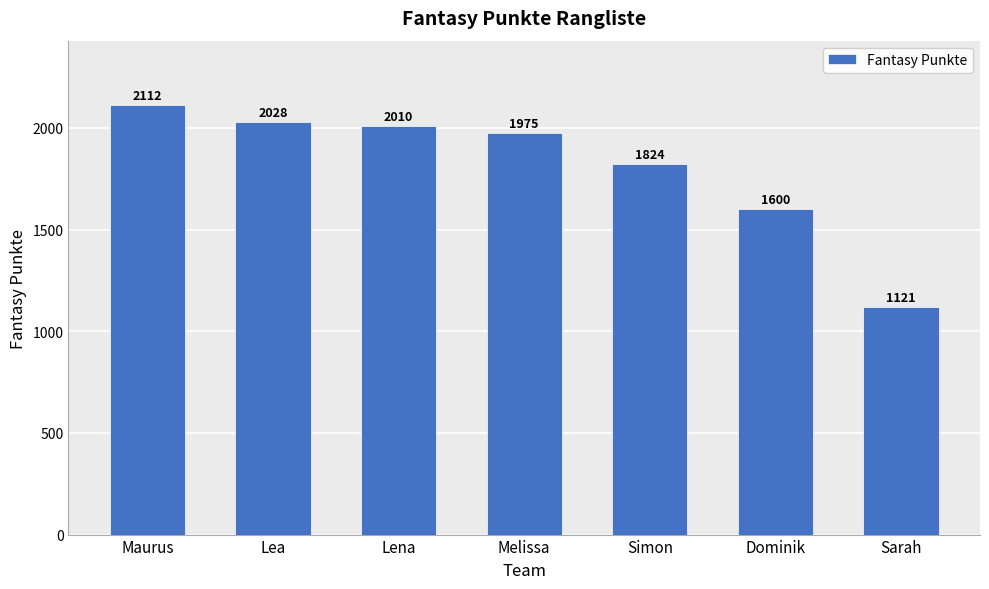

Rank the categories by value from highest to lowest.

Maurus, Lea, Lena, Melissa, Simon, Dominik, Sarah